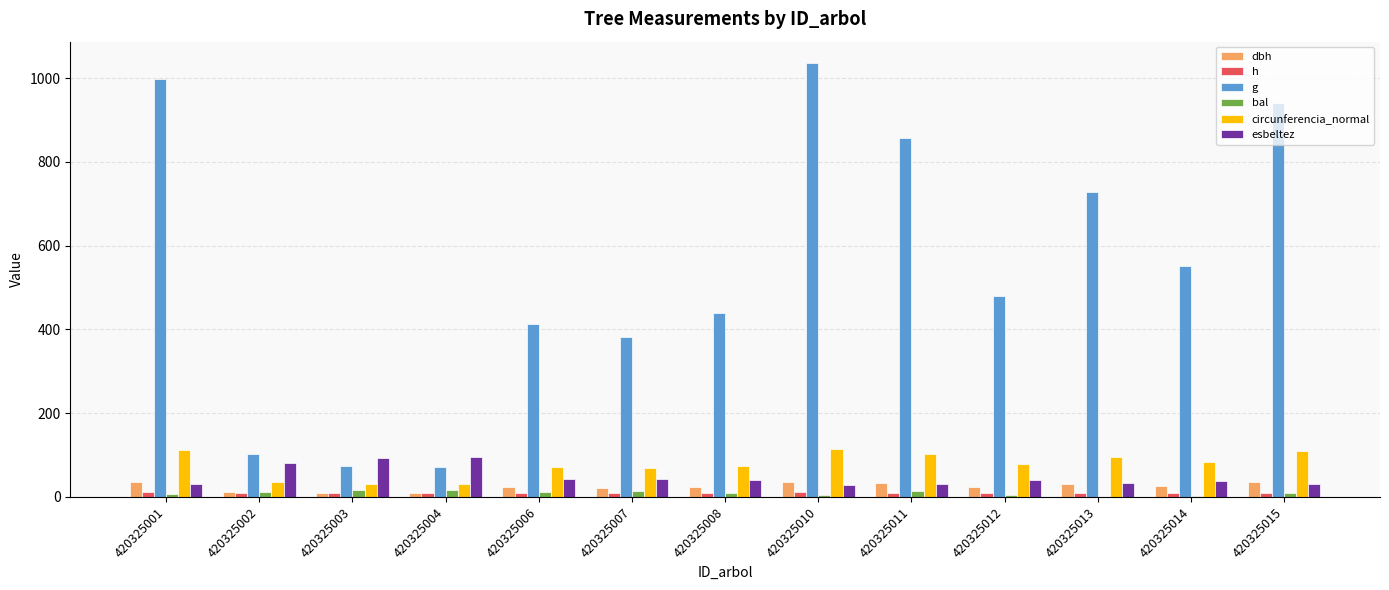

What is the average value of the bal series?

9.5